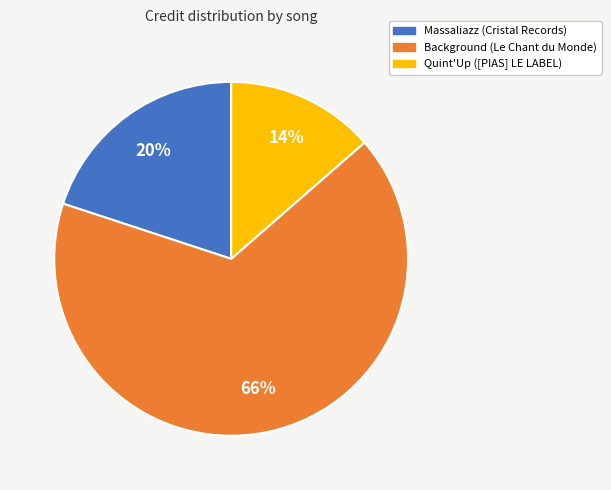

Combined, do Background (Le Chant du Monde) and Quint'Up ([PIAS] LE LABEL) account for over 50%?

Yes